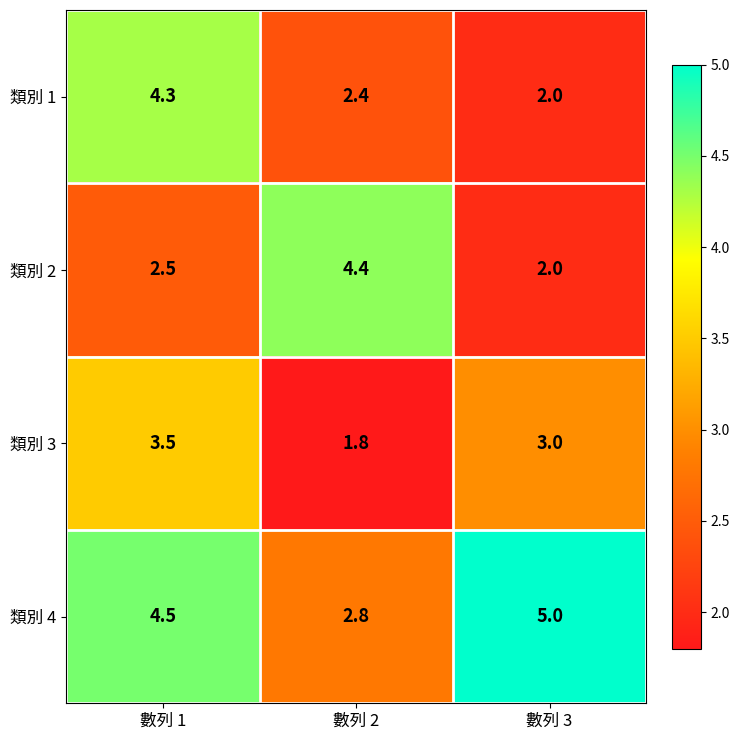

The 類別 3 series shows 1.8 at 數列 1. True or false?

False